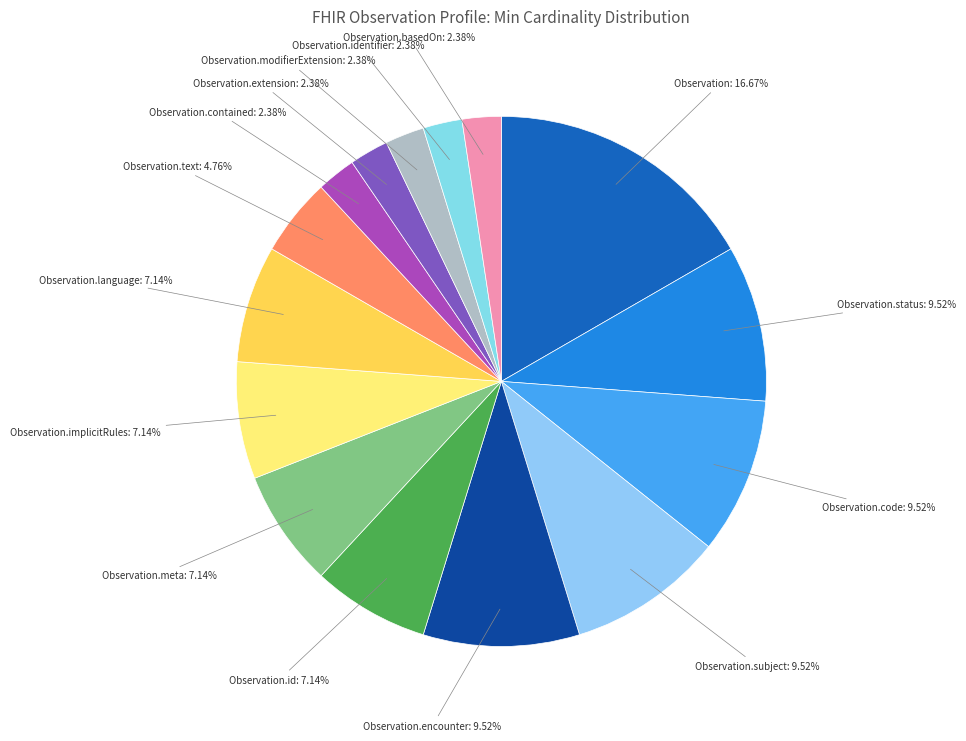

Which category has the biggest portion of the pie?

Observation